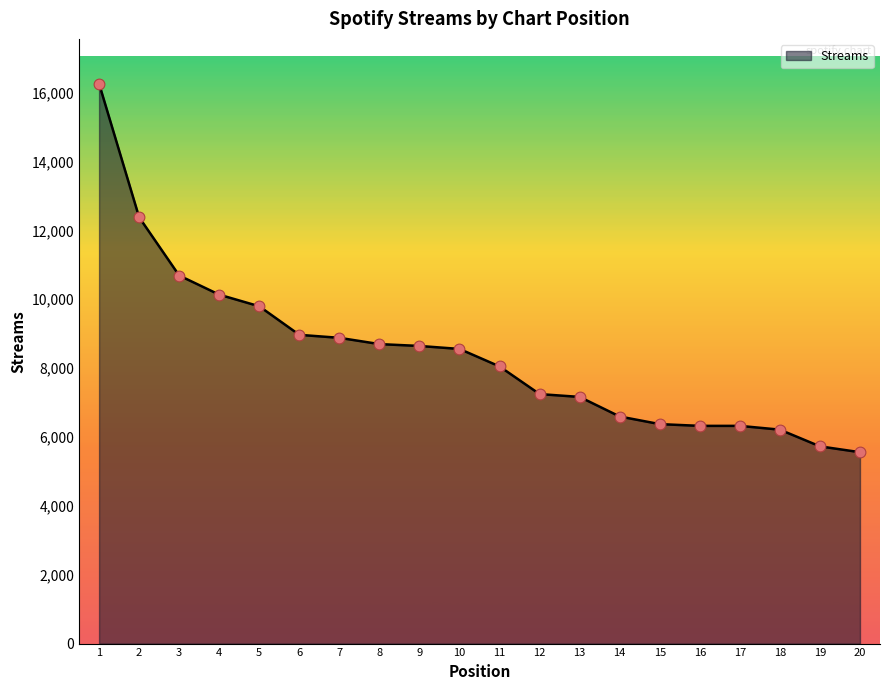

Between 7 and 20, which is larger?

7